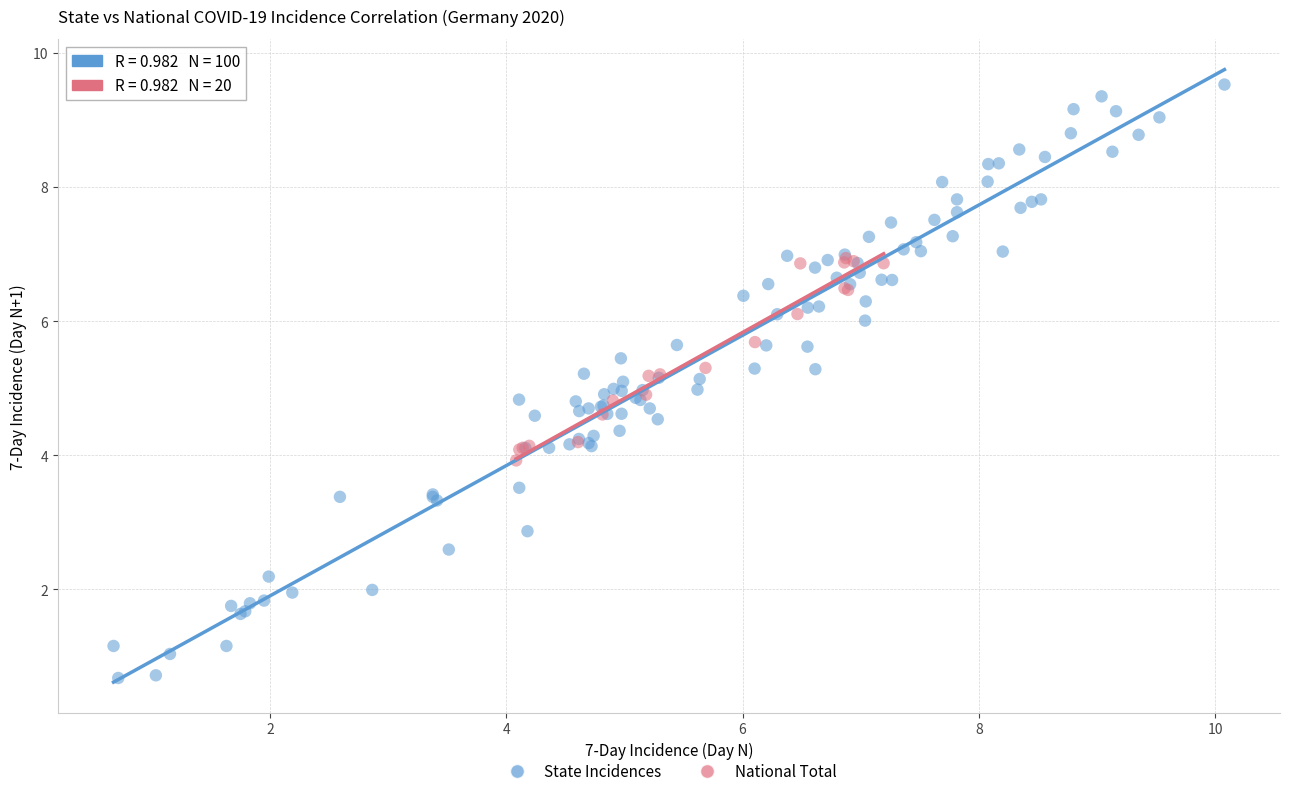

Which series has the widest spread of Y values?

State Incidences